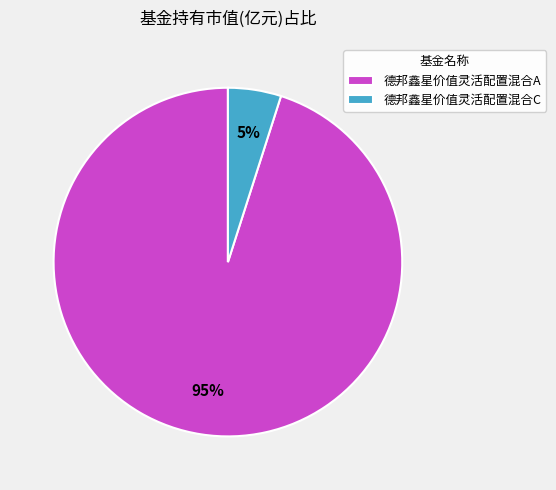

To the nearest percent, what percentage of the pie is 德邦鑫星价值灵活配置混合C?

5%